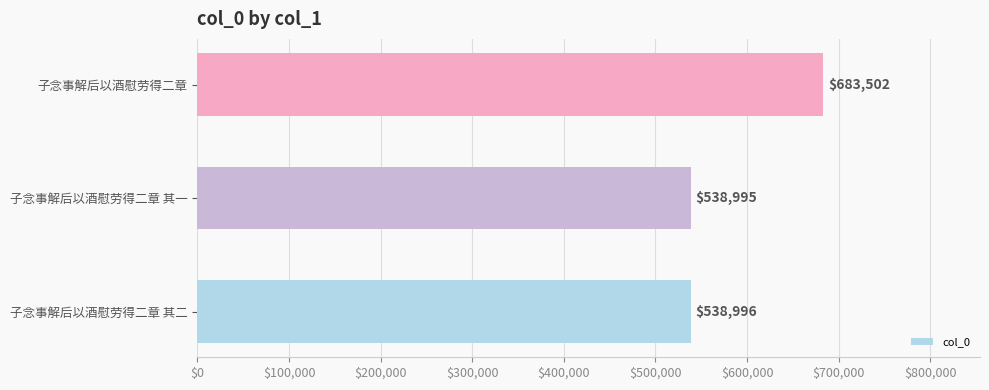

Which label corresponds to the smallest value in the chart?

子念事解后以酒慰劳得二章 其一